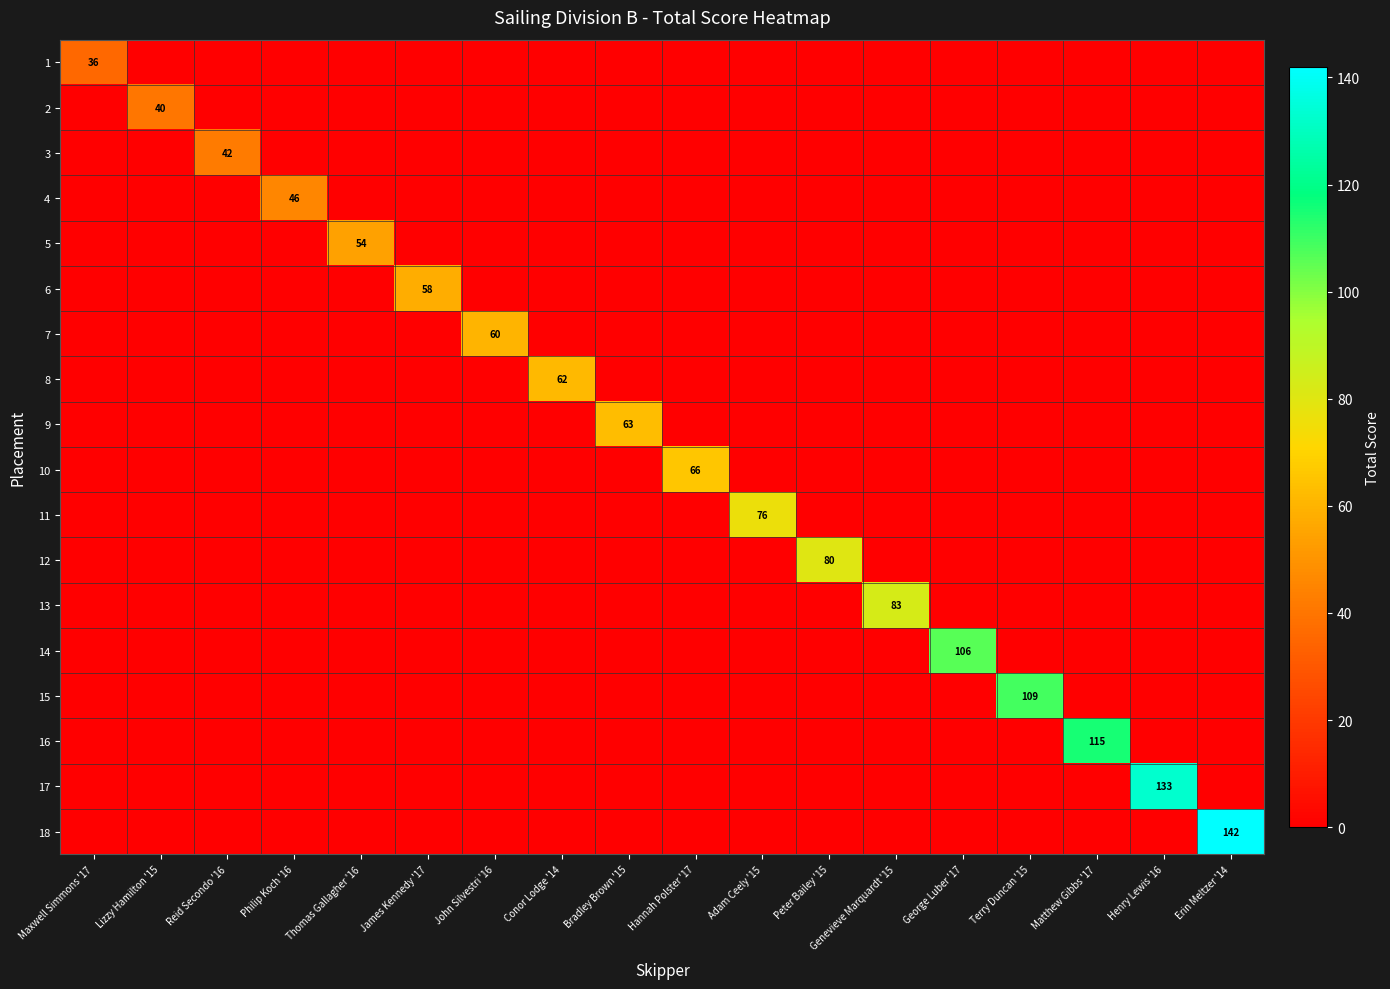

The value of 17 at Henry Lewis '16 is 133. True or false?

True